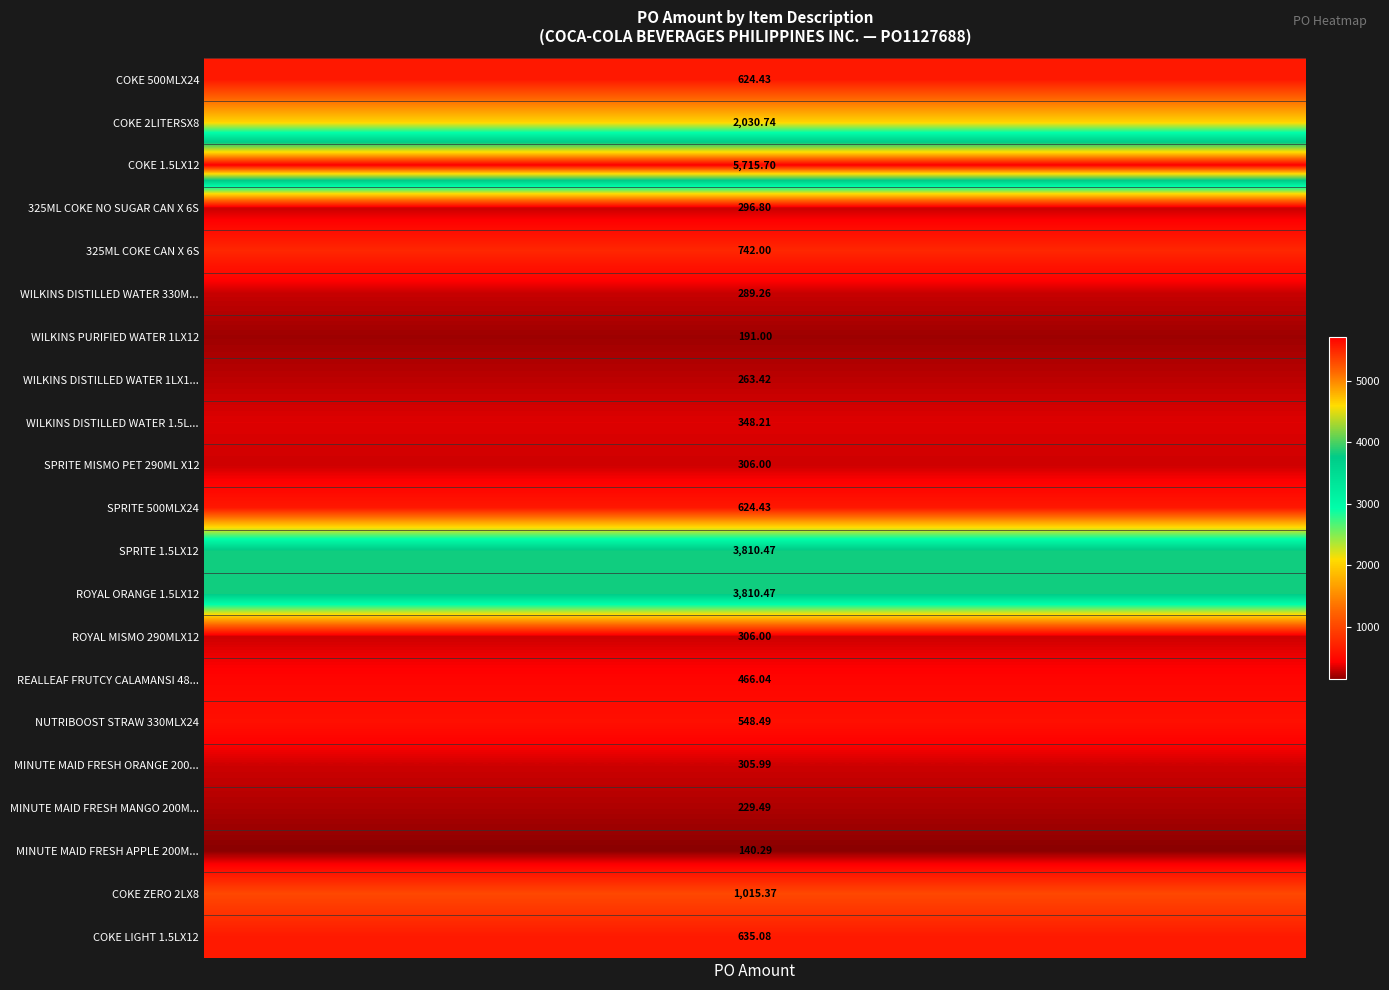

Is it true that the value at COKE ZERO 2LX8 is 697.3?

False